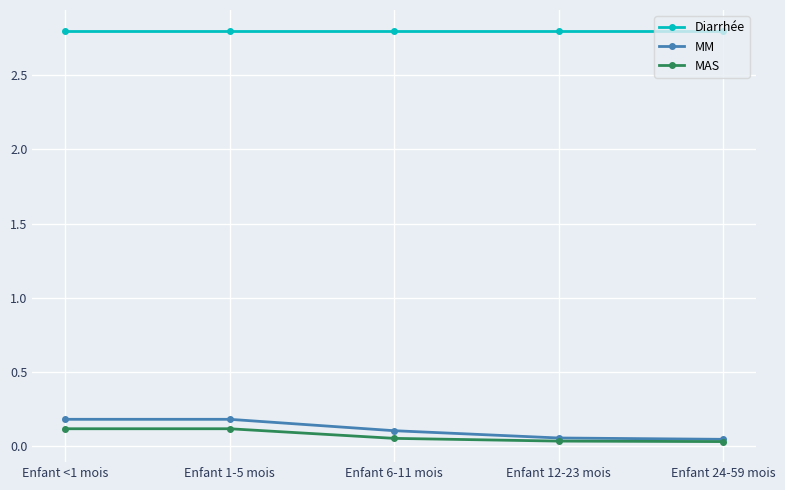

What is the sum of all MM values?

0.6